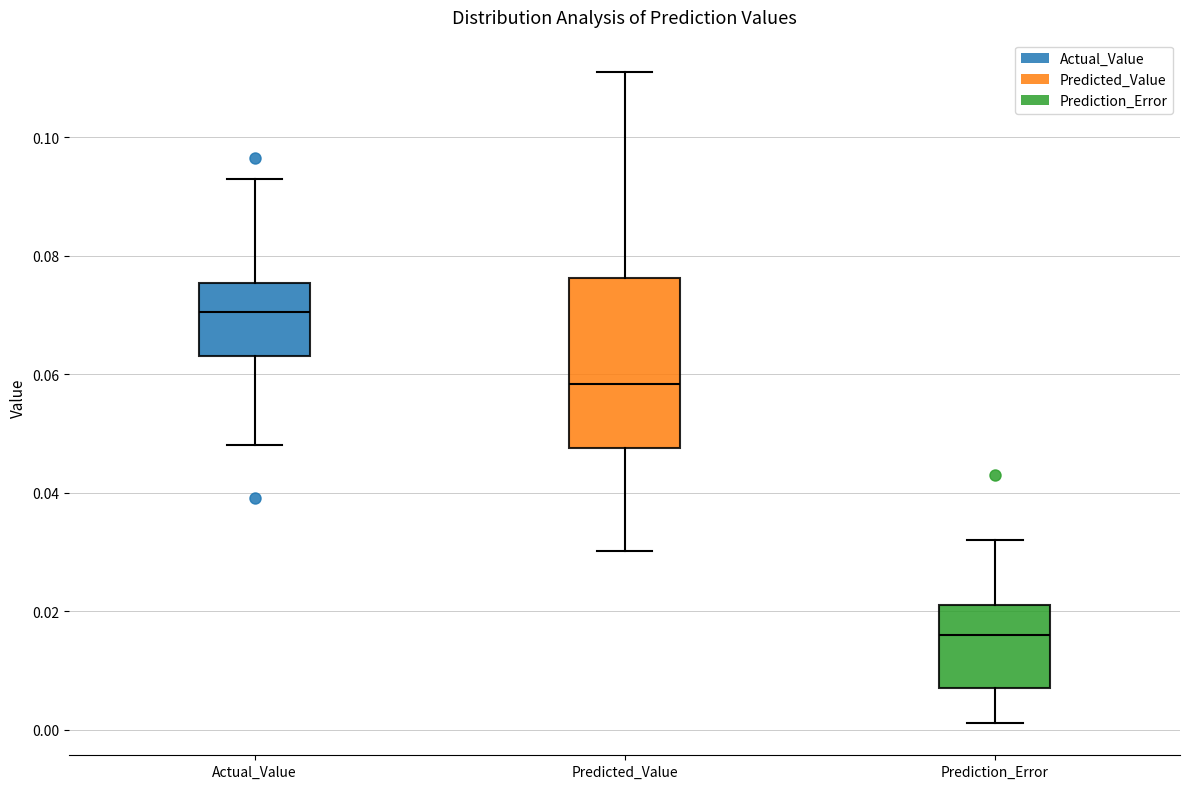

Comparing the boxes themselves (not the whiskers), which one is the tallest?

Predicted_Value